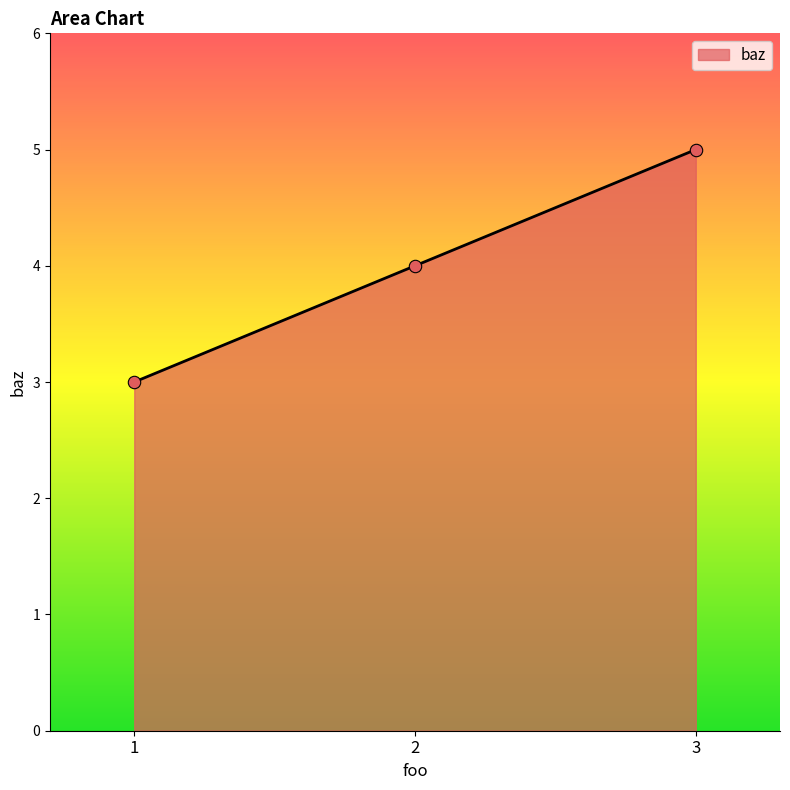

What is the change in value from 2 to 3?

+1